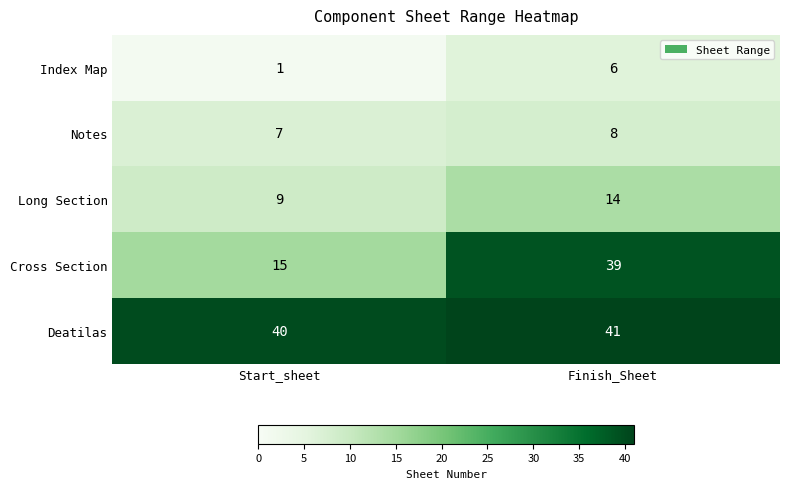

What is the average value of the Cross Section series?

27